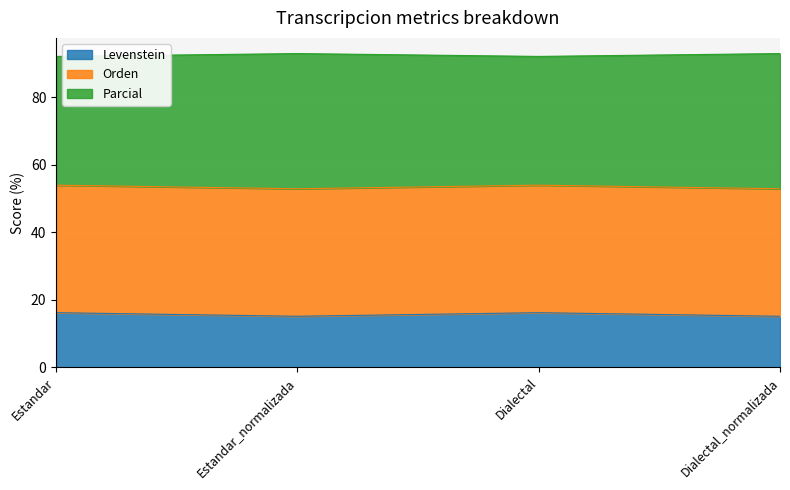

What value does the Levenstein series have at Dialectal_normalizada?

15.2